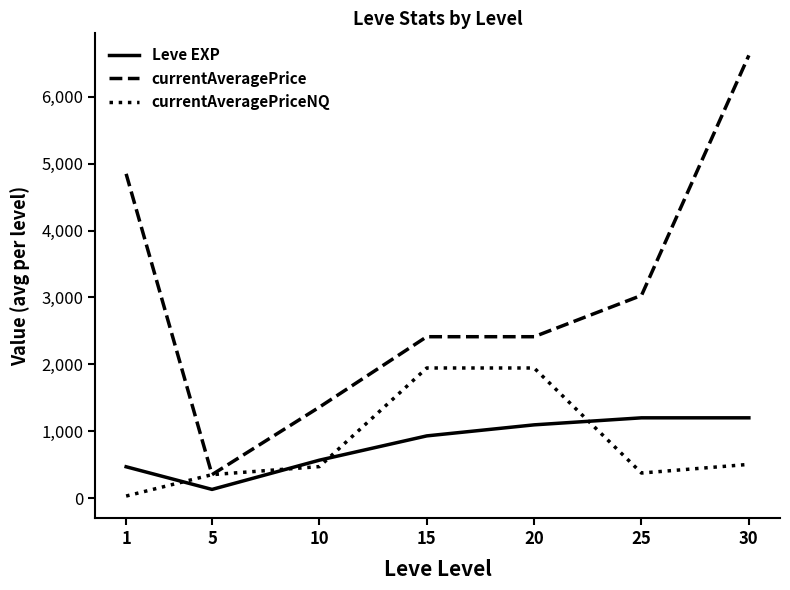

What is the lowest value of the currentAveragePrice series?

350.8